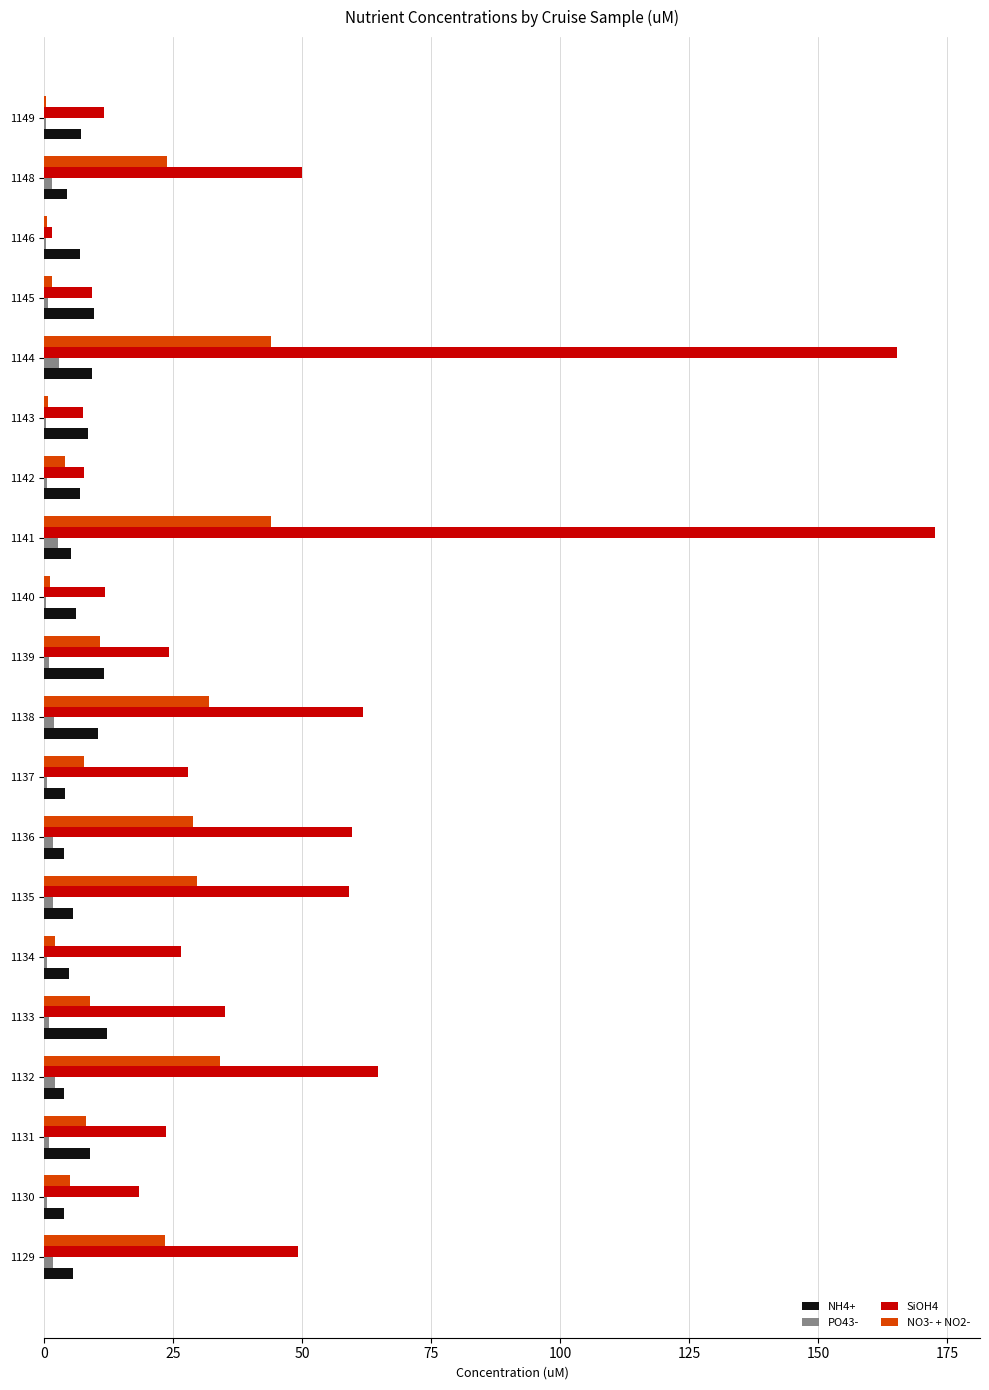

Which series has the largest total across all categories?

SiOH4